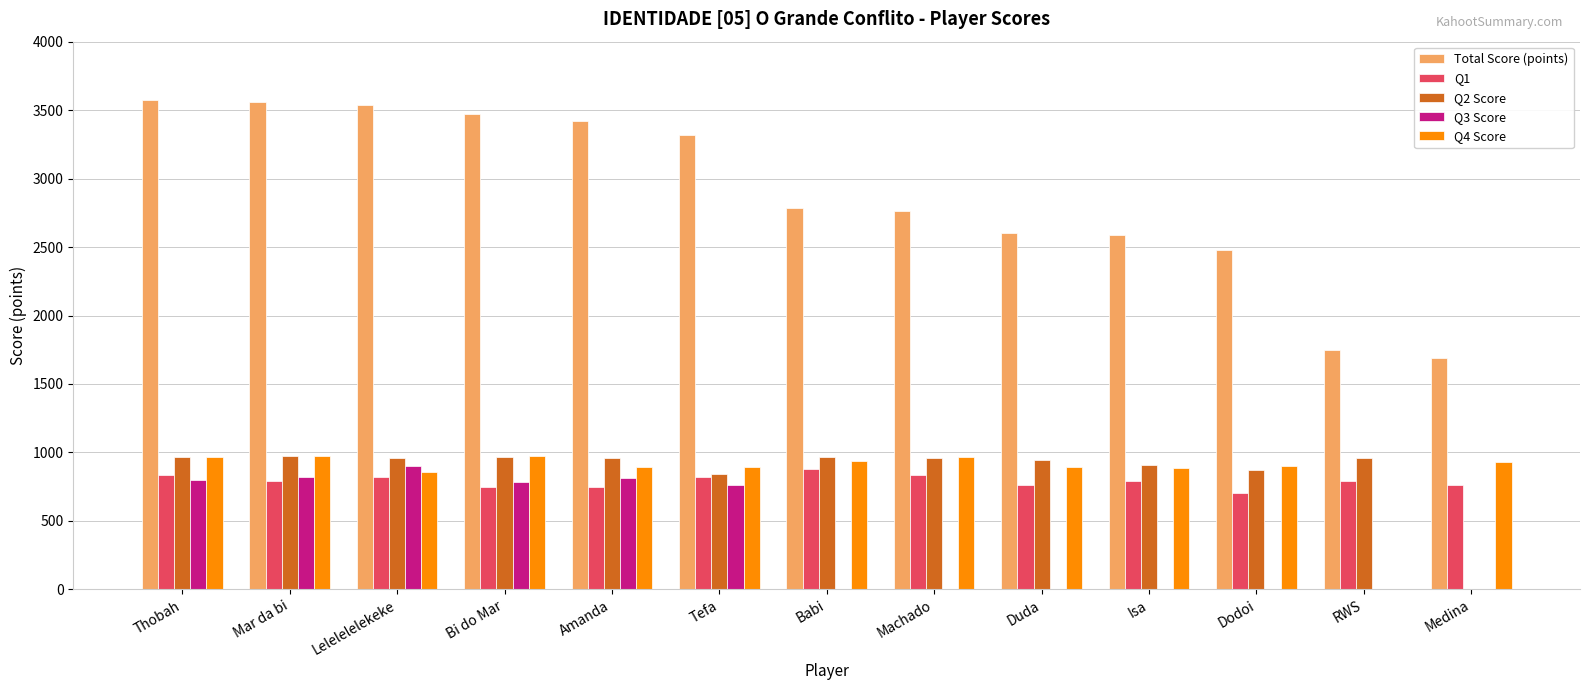

Is the value of Q4 Score at Lelelelelekeke greater than the value of Q3 Score at Isa?

Yes